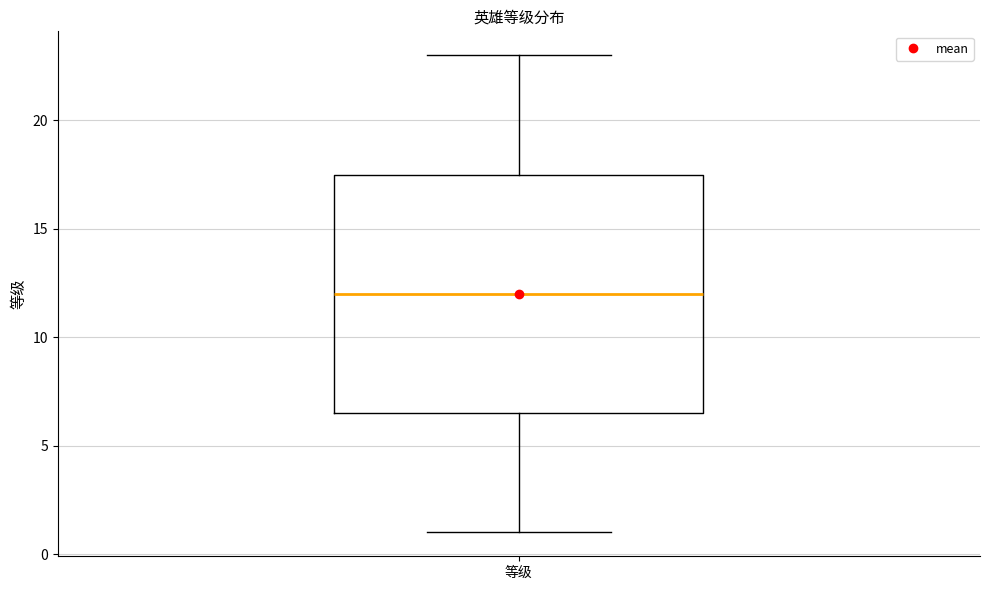

Read this box plot against the y-axis: the position of the median line, the range covered by the box, and the ends of both whiskers. The values are not printed on the chart, so give them approximately, as read against the axis.

median 12.0, box 6.5 to 17.5, whiskers 1.0 to 23.0